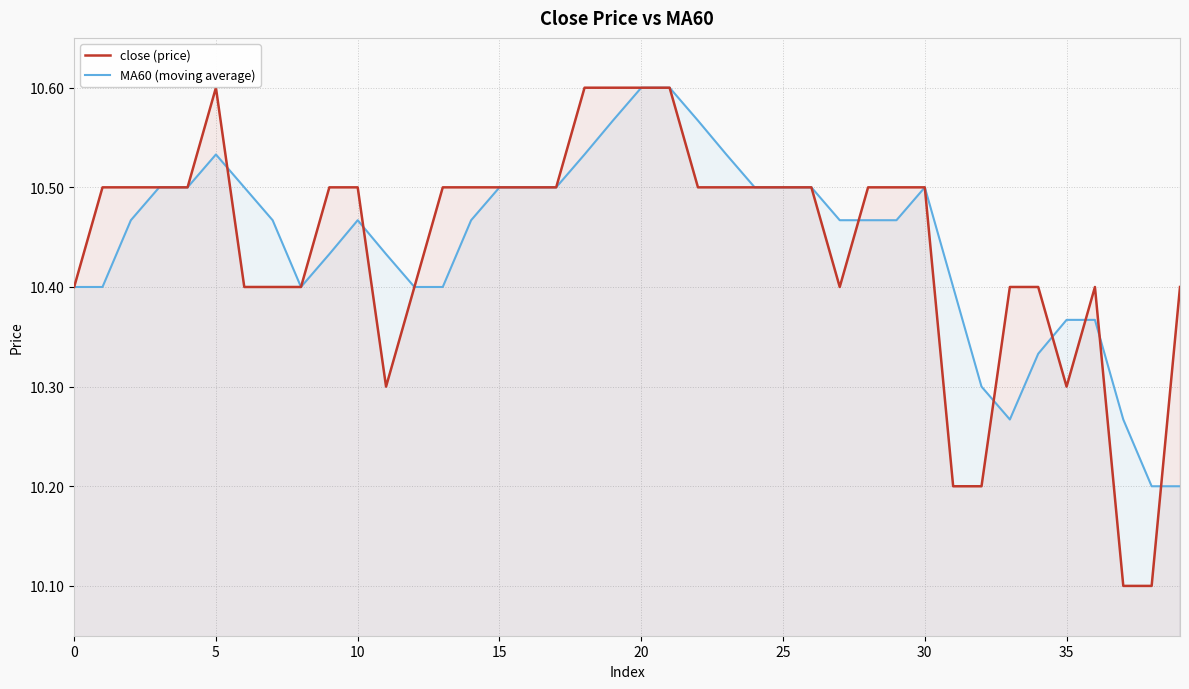

The value of MA60 (moving average) at 16 is 18.8. True or false?

False